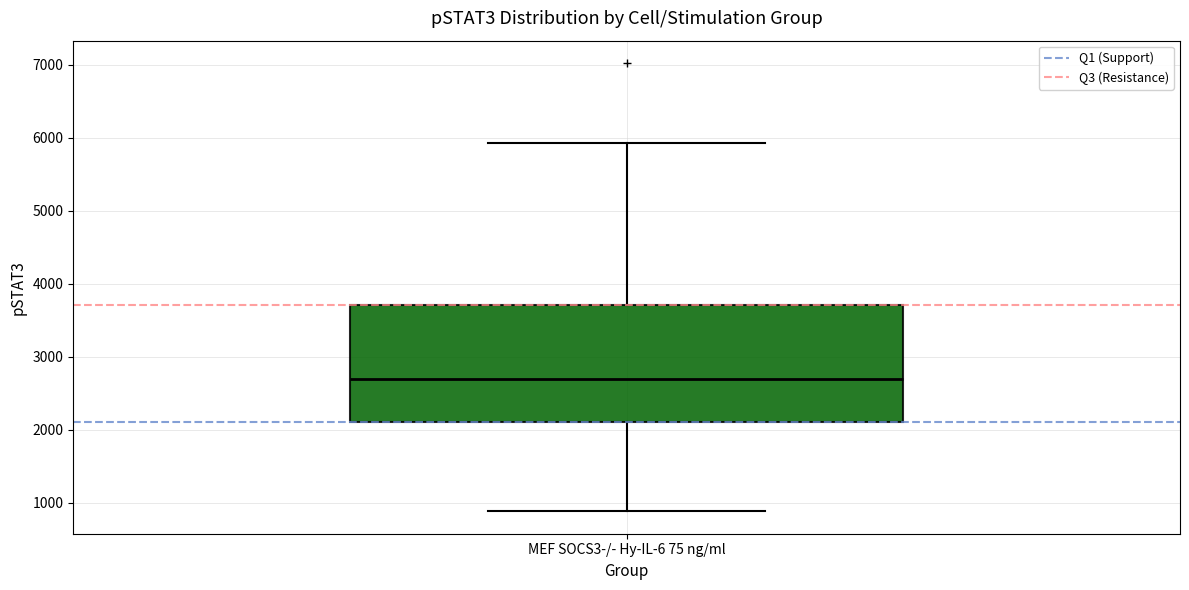

Where does the lower whisker of the box for MEF SOCS3-/- Hy-IL-6 75 ng/ml end on the y-axis? The values are not printed on the chart, so give them approximately, as read against the axis.

900